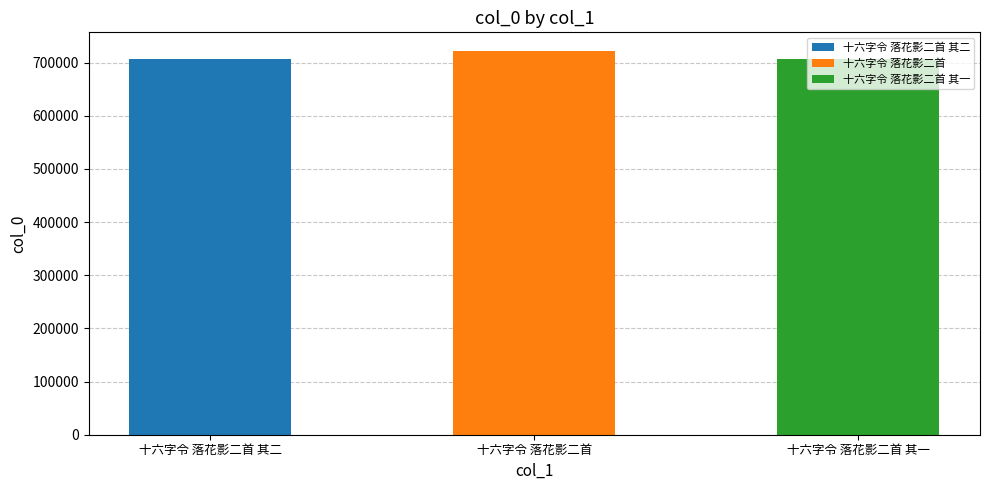

Approximately how many times larger is the value at 十六字令 落花影二首 其二 compared to 十六字令 落花影二首 其一?

1.0